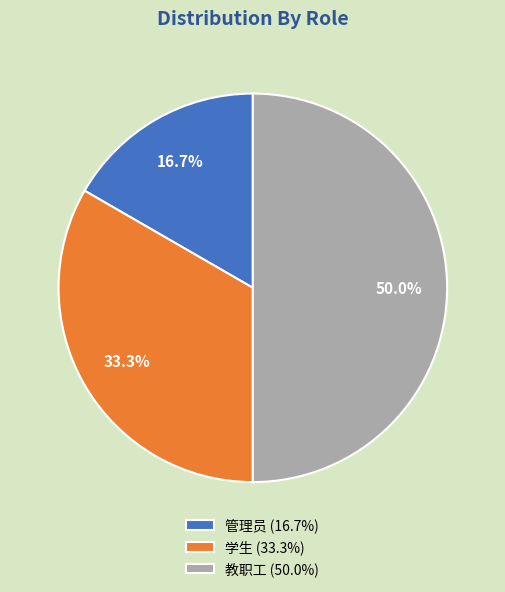

Is it true that 管理员 is 17% of the pie?

True